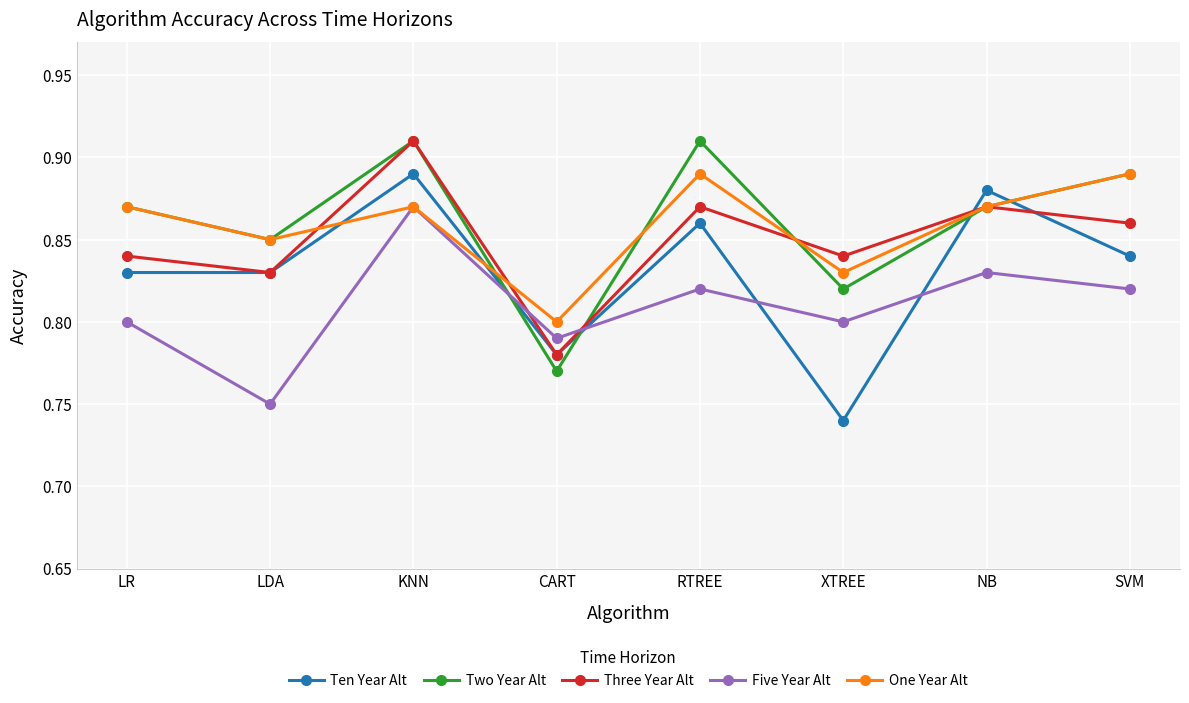

At which category is the sum across all series the highest?

KNN